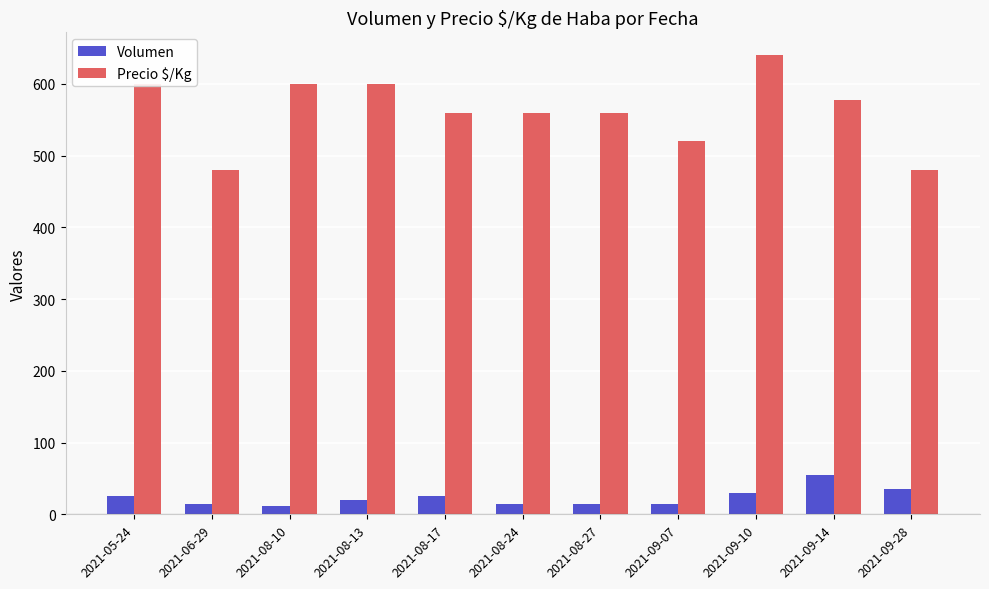

Are the bars horizontal?

No